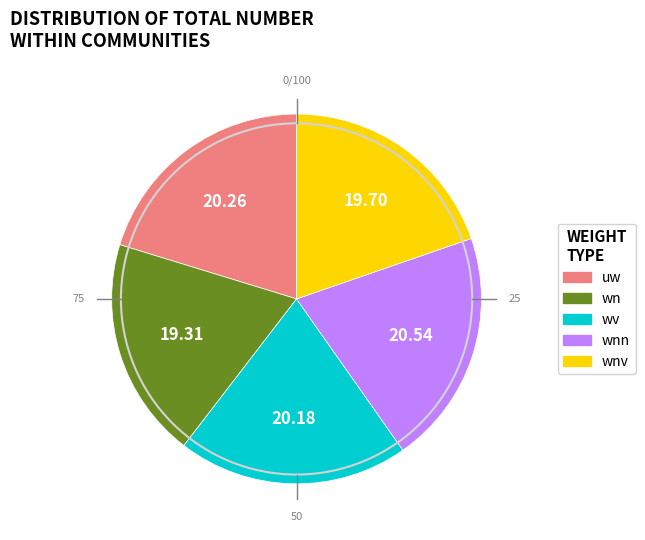

Is there any slice that represents more than half of the pie?

No